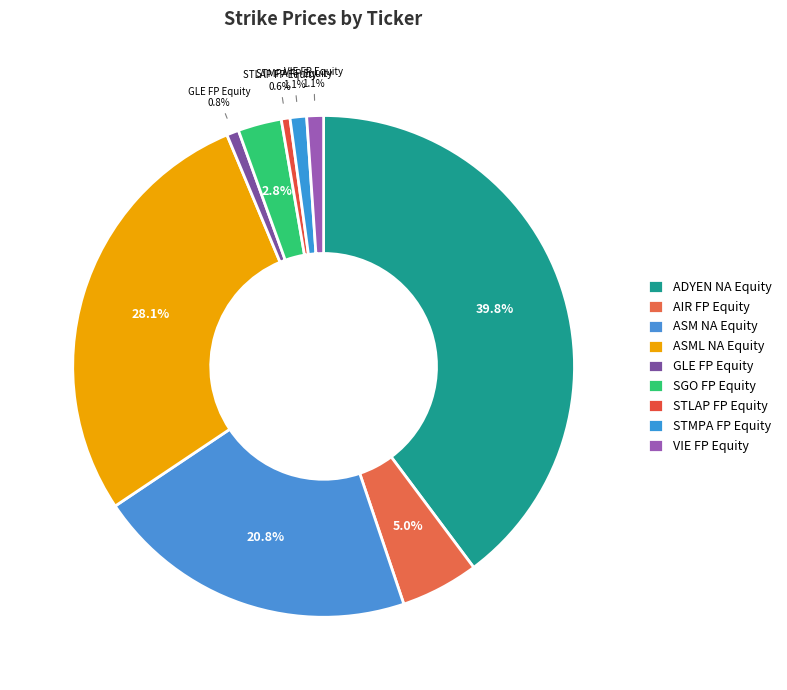

The ASM NA Equity slice represents 10% of the pie. True or false?

False